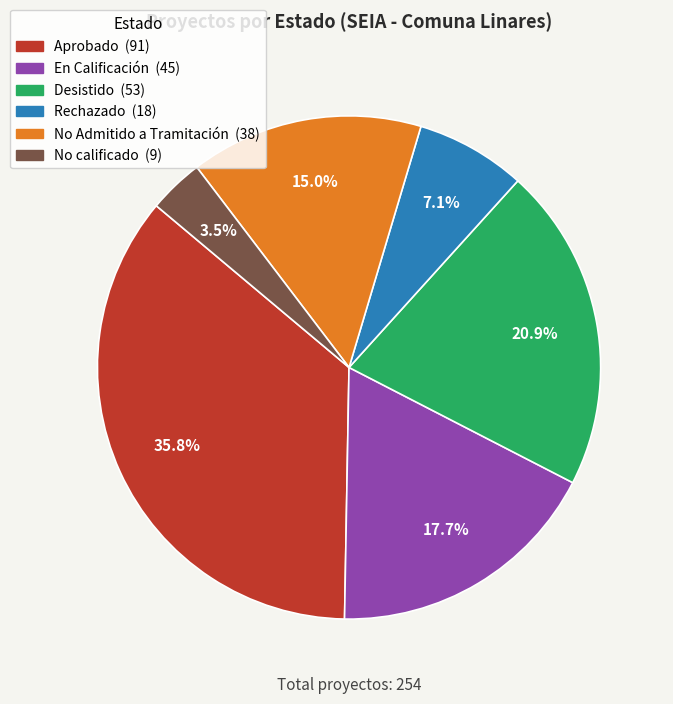

What percentage is the Desistido slice, to the nearest percent?

21%